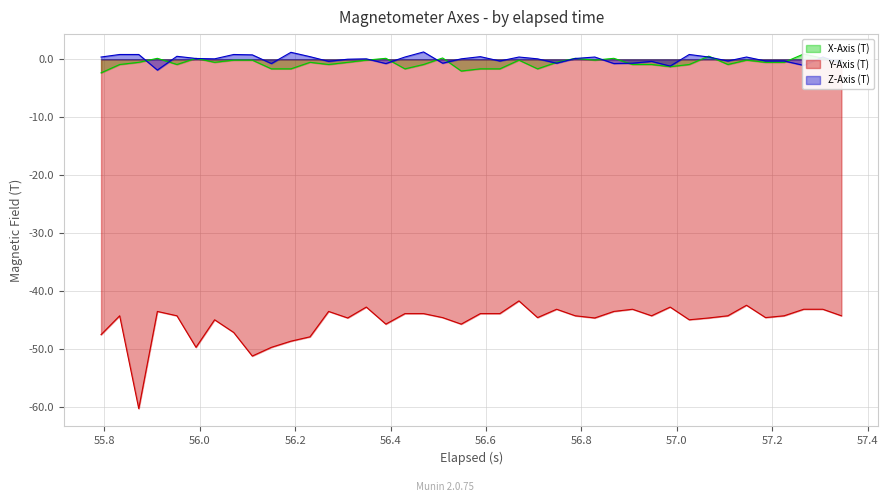

What is the sum of all Y-Axis (T) values?

-1806.5